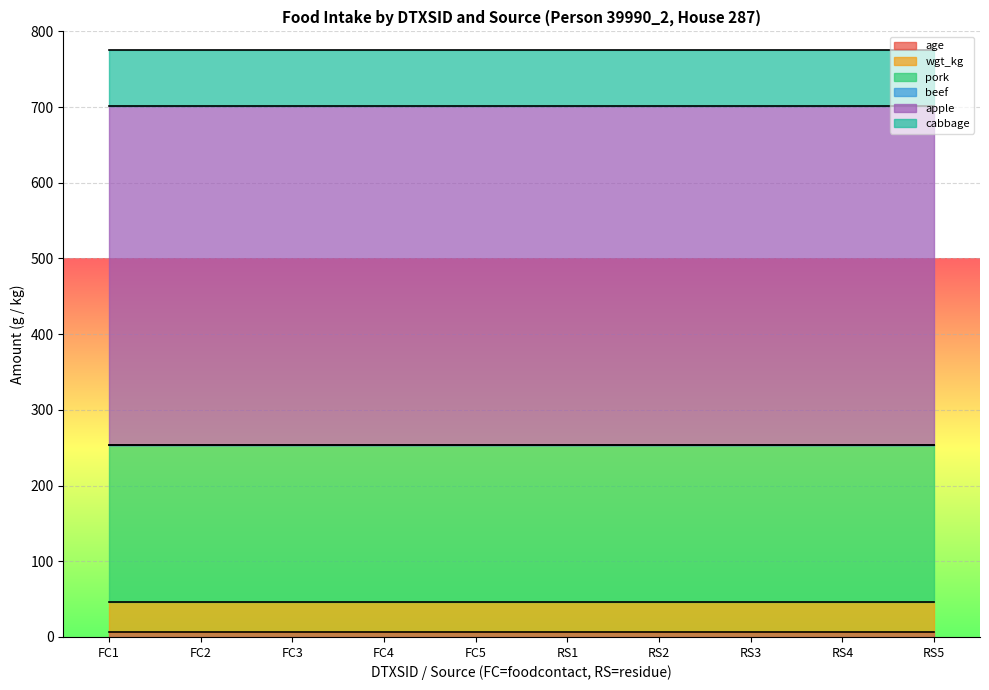

What is the difference between the highest and lowest values at DTXSID8020462
foodcontact?

448.5